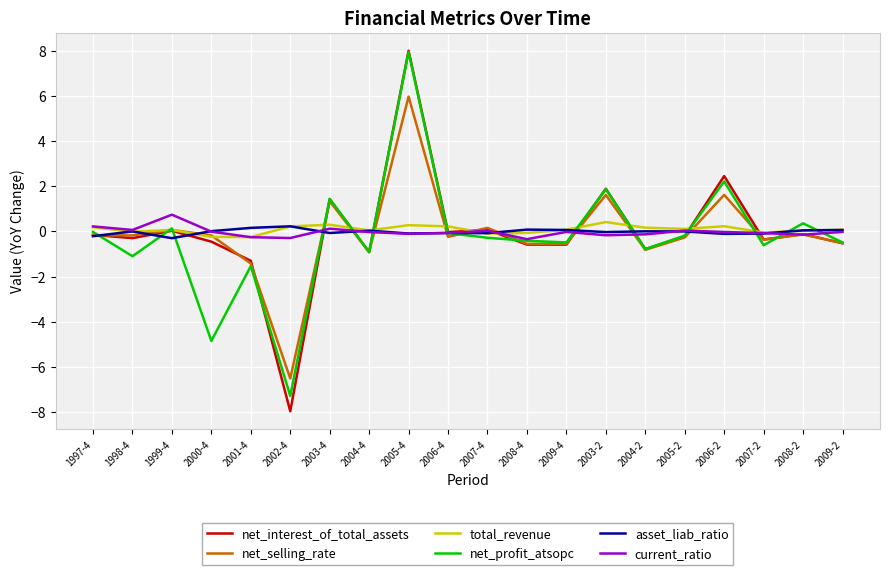

True or false: net_profit_atsopc has a value of 0.8 at 2003-2.

False